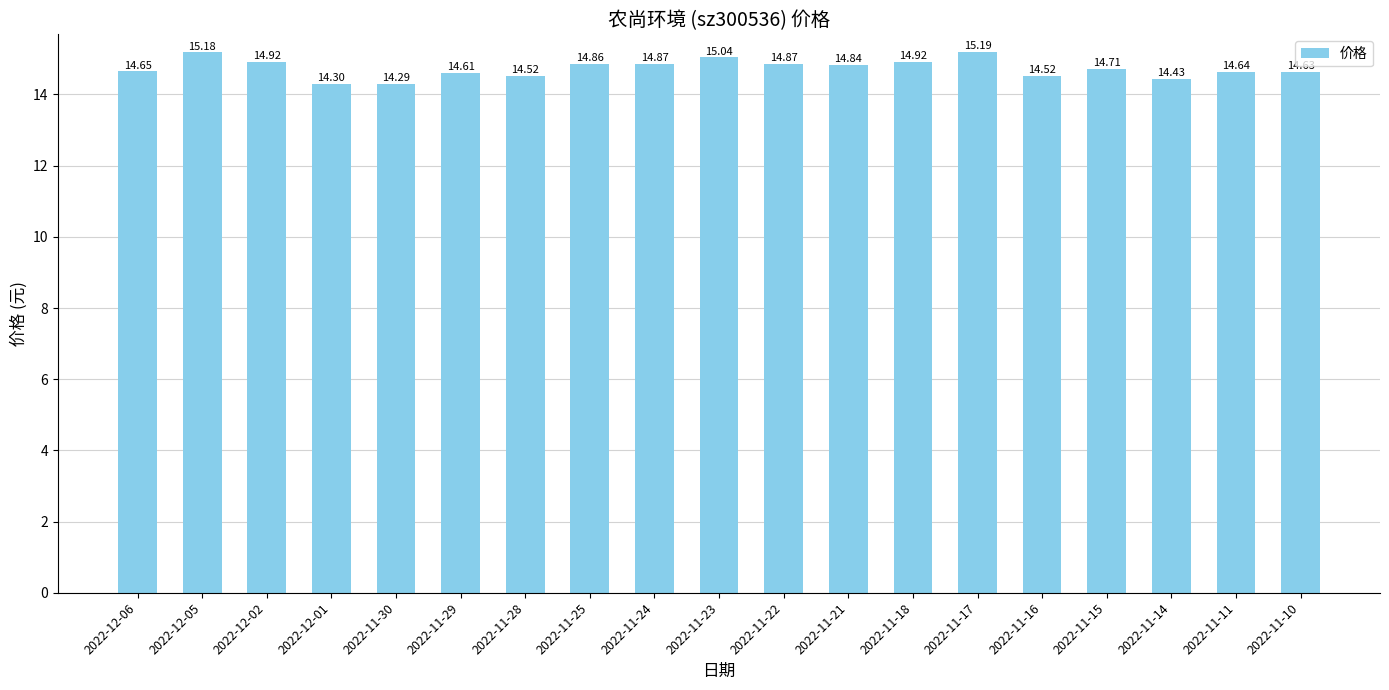

Read the value at 2022-11-11.

14.6